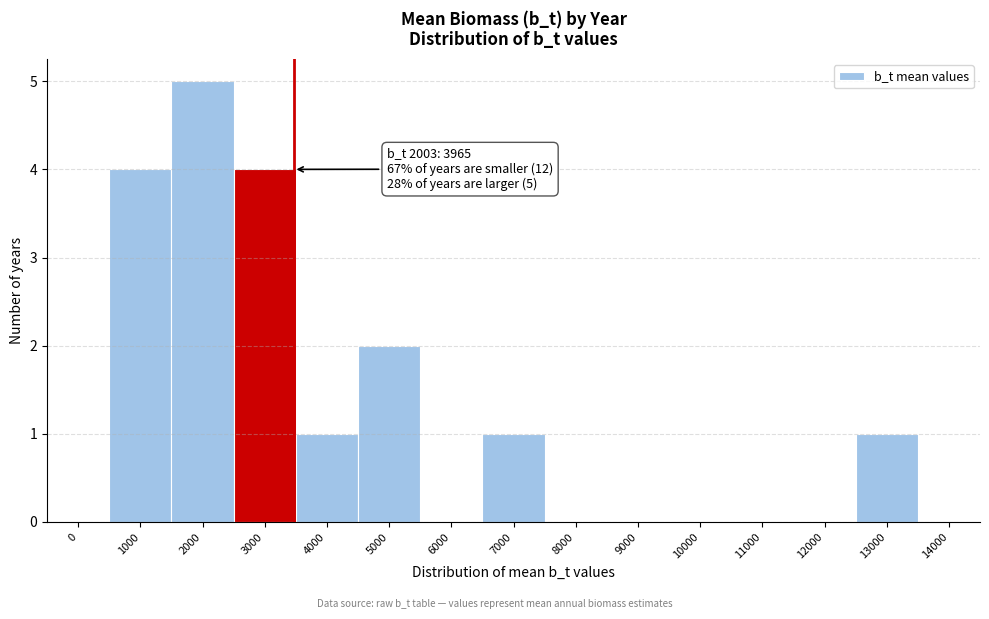

Reading left to right, extract all data points from this chart.

0=0	1000=4	2000=5	3000=4	4000=1	5000=2	6000=0	7000=1	8000=0	9000=0	10000=0	11000=0	12000=0	13000=1	14000=0